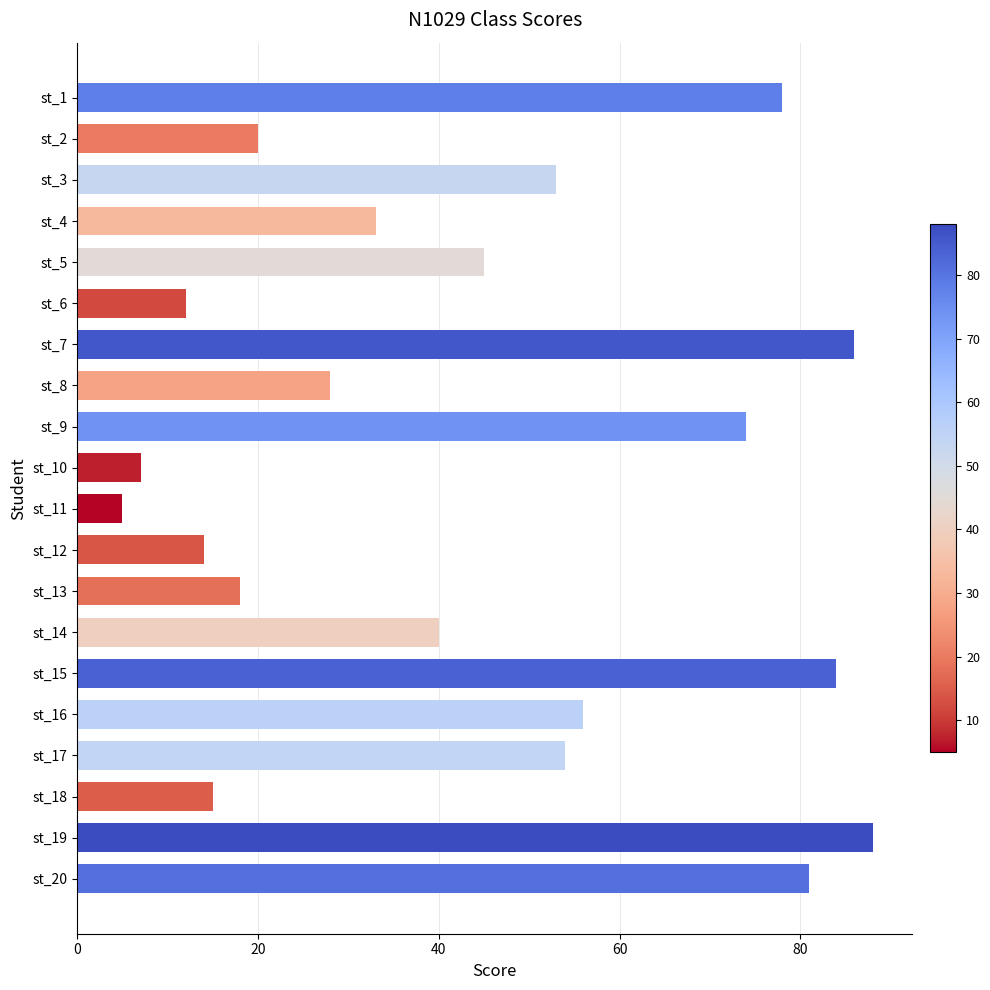

How many bars are there in total?

20